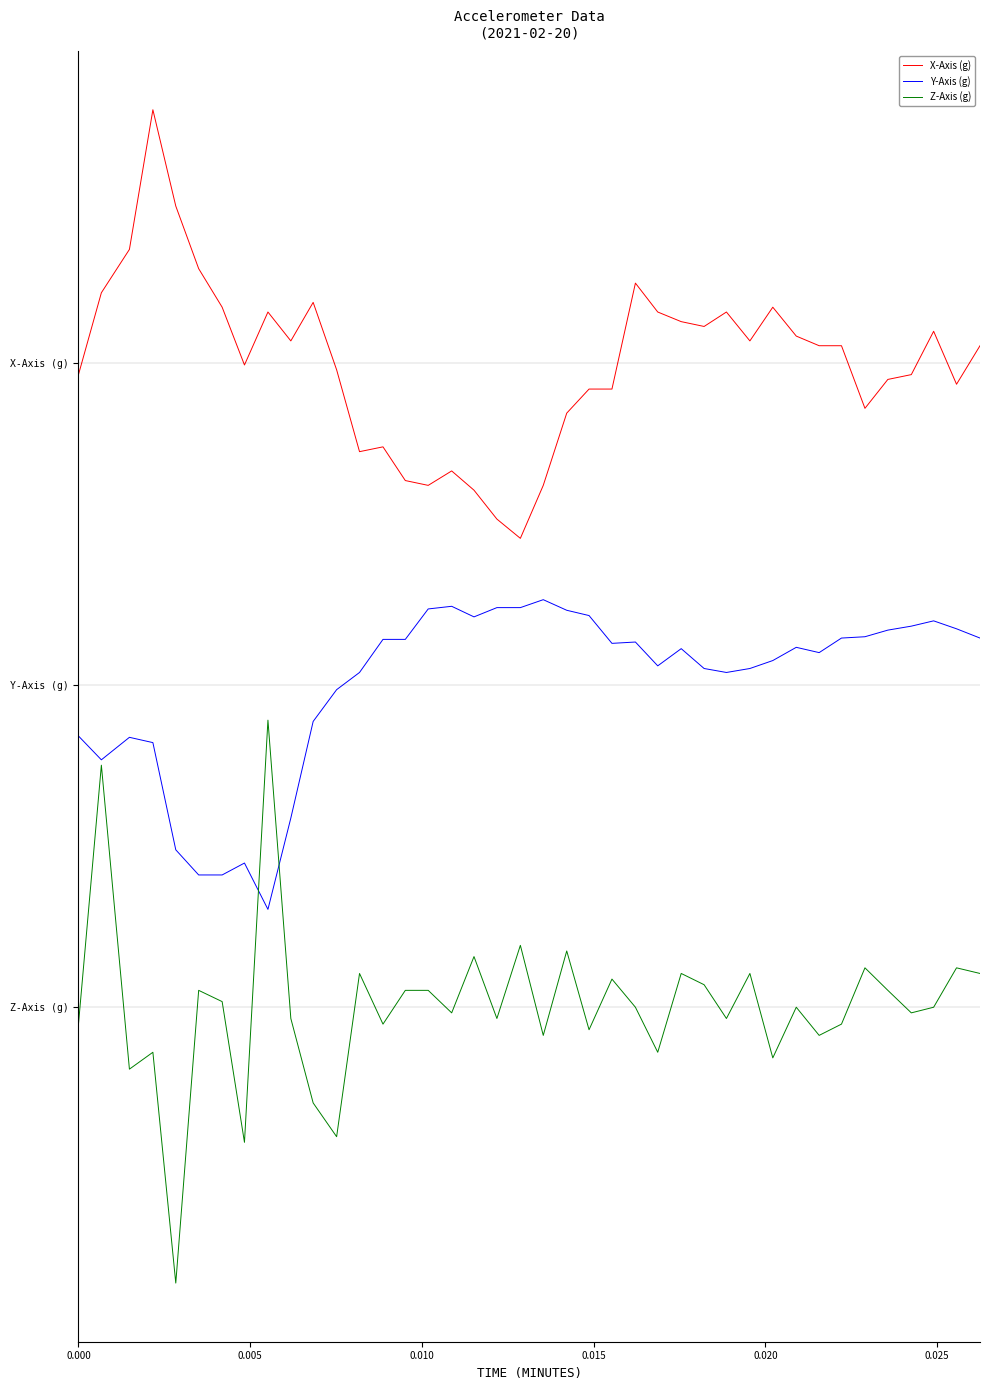

Does the chart display data point markers on the line(s)?

No